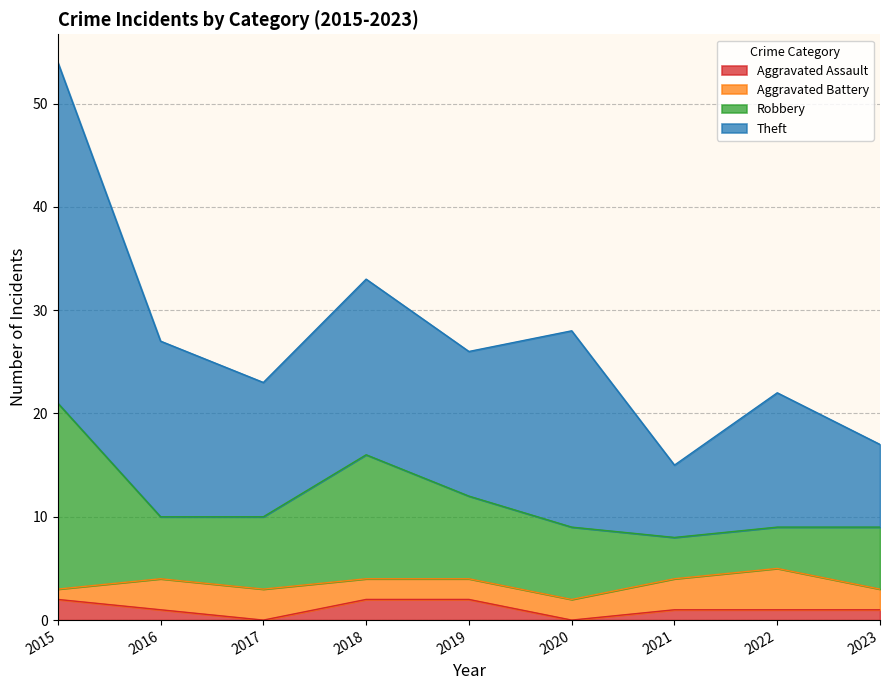

The Aggravated Assault series shows 1 at 2022. True or false?

True